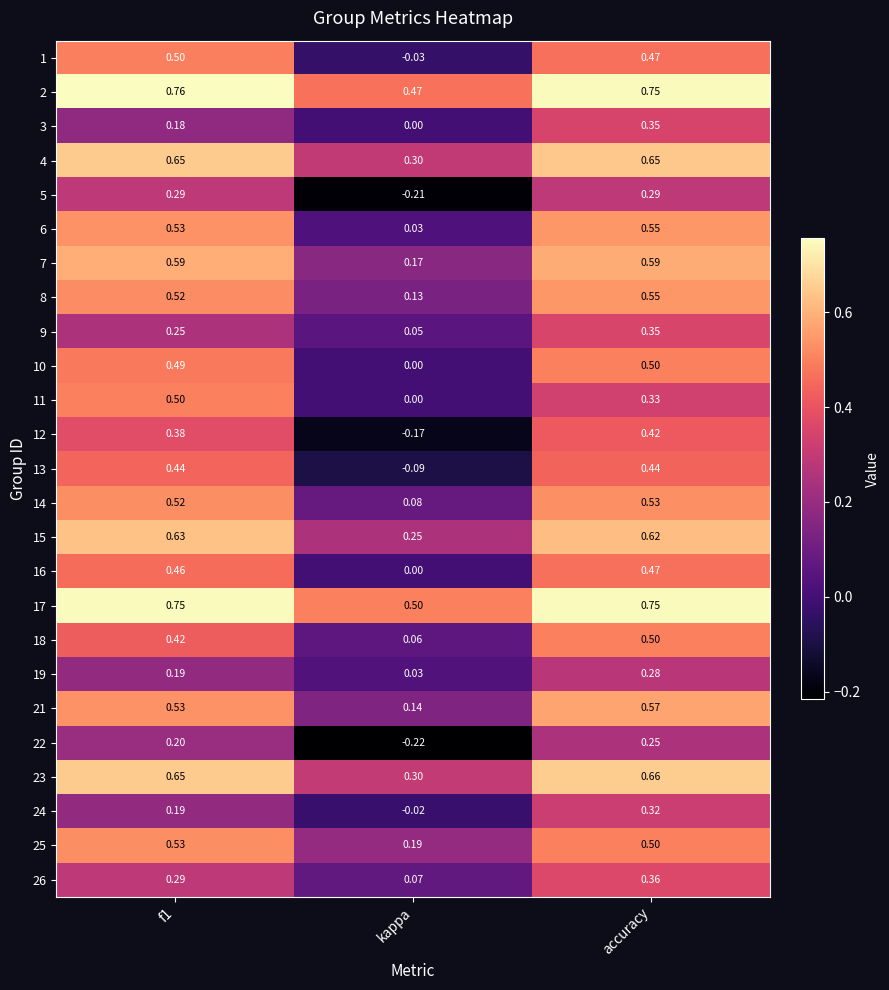

At which category does the chart reach its minimum across all series?

kappa